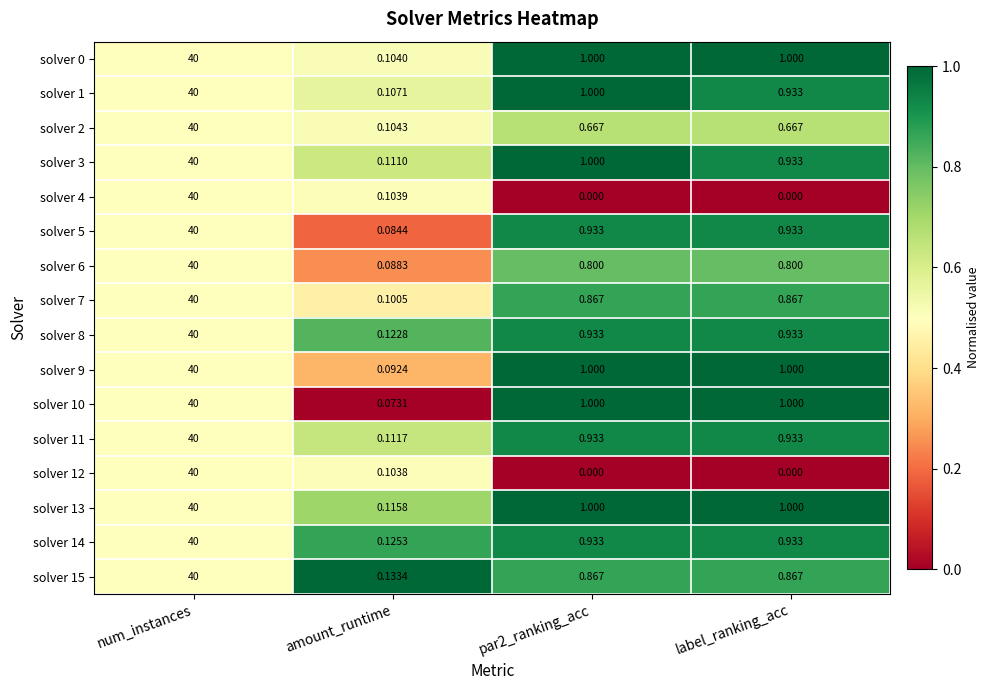

At which category is the sum across all series the highest?

num_instances